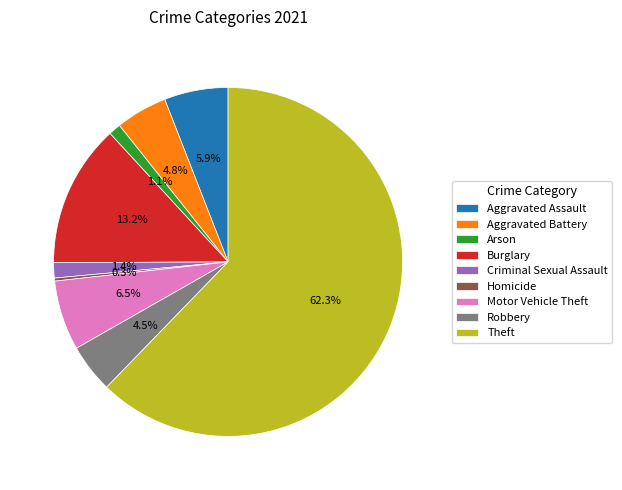

Combined, do Theft and Motor Vehicle Theft account for over 50%?

Yes